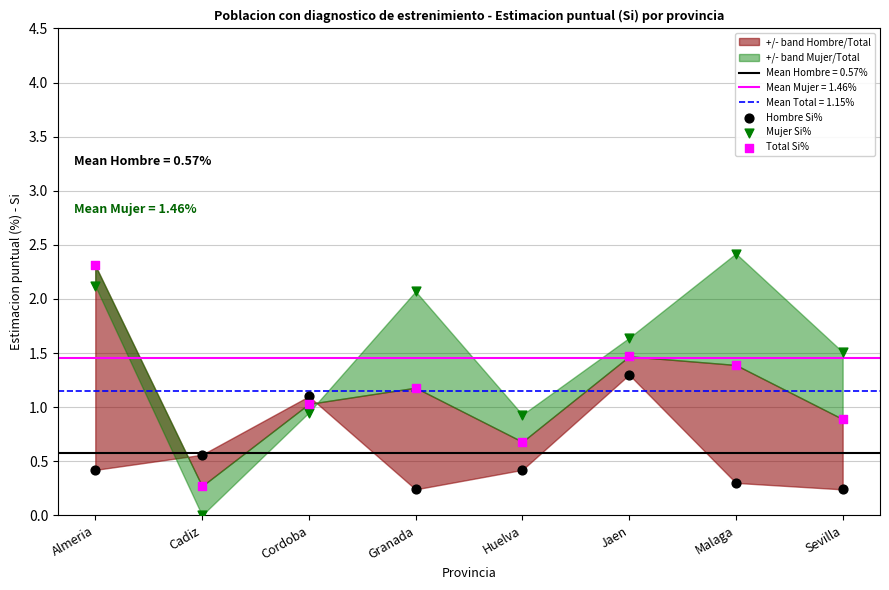

Across all data points, what is the range of Y values (max minus min)?

2.4